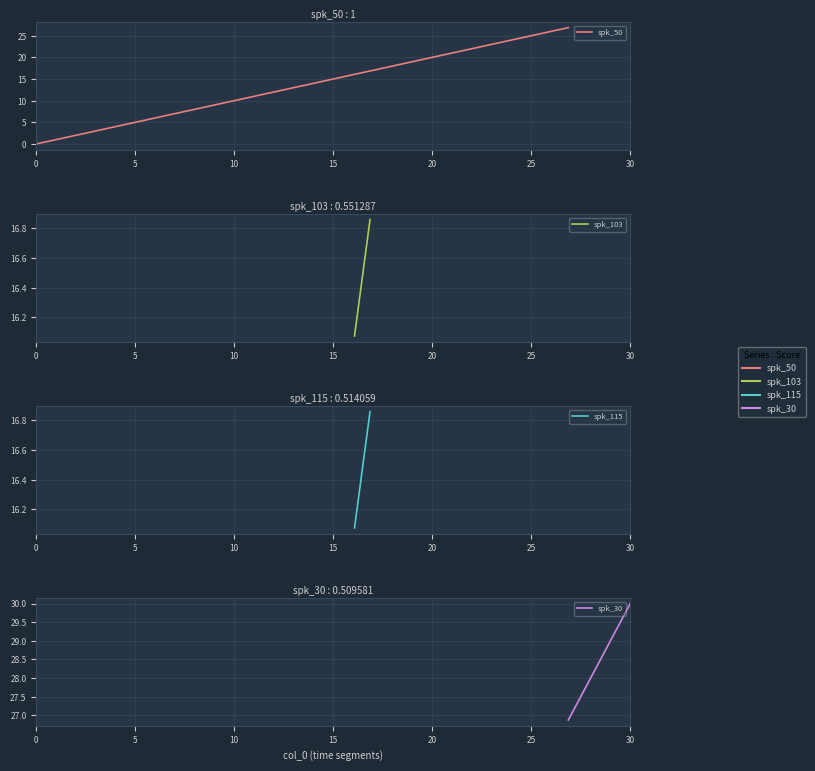

True or false: the data has more than 1 interior local peaks.

False